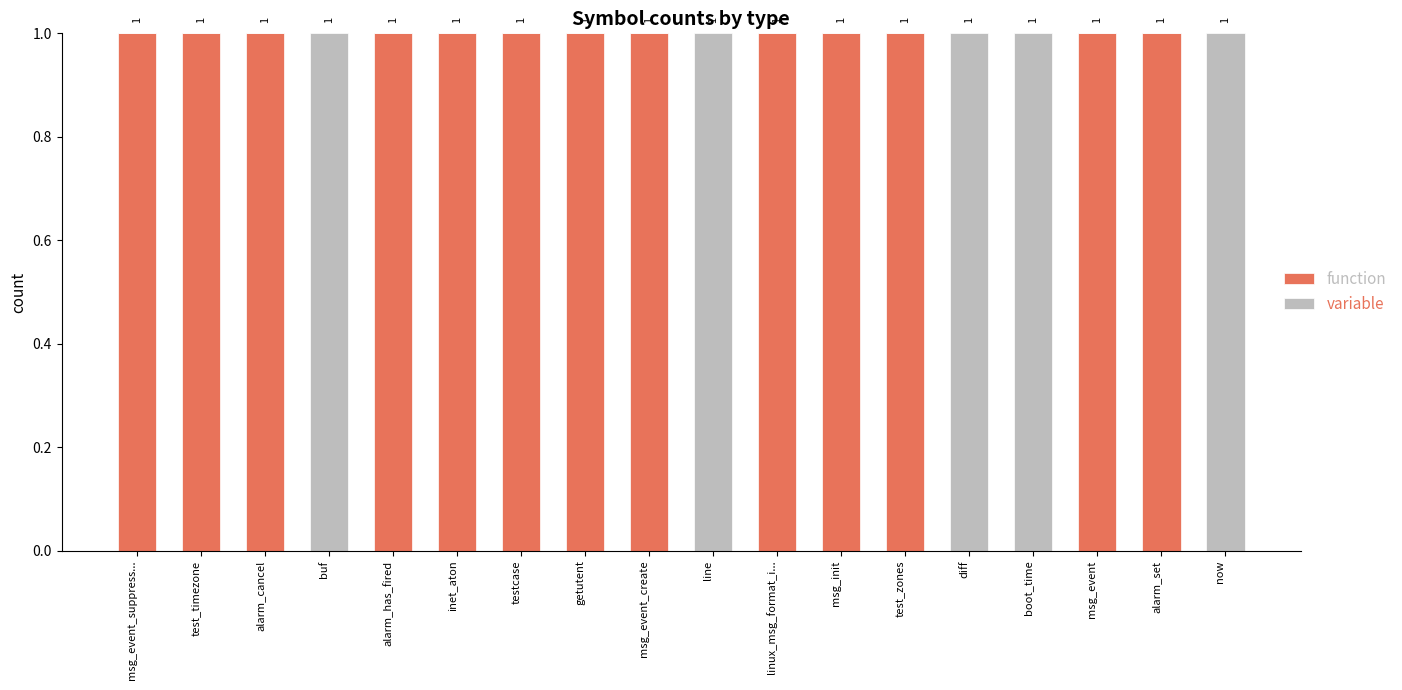

The function series shows 1 at msg_event_suppress.... True or false?

True